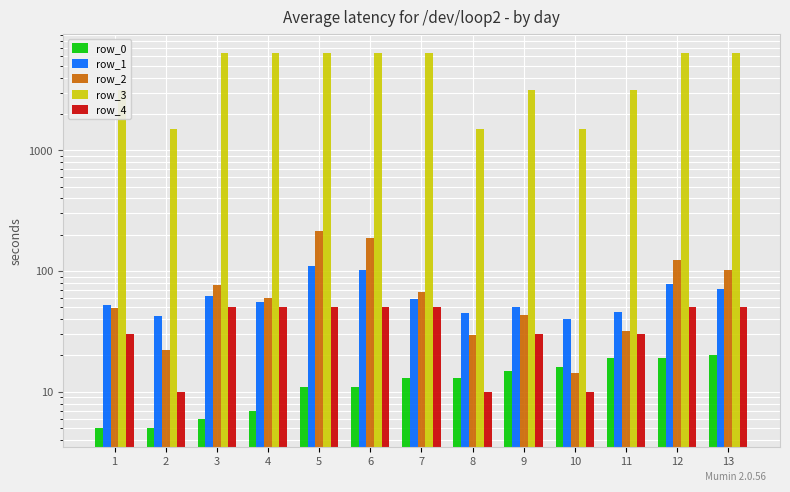

Reading left to right, what are all the values shown in this chart?

row_0: 5.0	5.0	6.0	7.0	11.0	11.0	13.0	13.0	15.0	16.0	19.0	19.0	20.0
row_1: 52.2	42.7	61.9	55.9	110.1	101.2	58.3	45.3	50.2	40.0	46.1	78.1	71.1
row_2: 49.1	22.1	76.7	59.7	214.6	189.3	66.6	29.4	43.6	14.3	31.7	123.2	103.0
row_3: 3136.0	1508.5	6440.0	6440.0	6440.0	6440.0	6440.0	1508.5	3136.0	1508.5	3136.0	6440.0	6440.0
row_4: 30.0	10.0	50.0	50.0	50.0	50.0	50.0	10.0	30.0	10.0	30.0	50.0	50.0